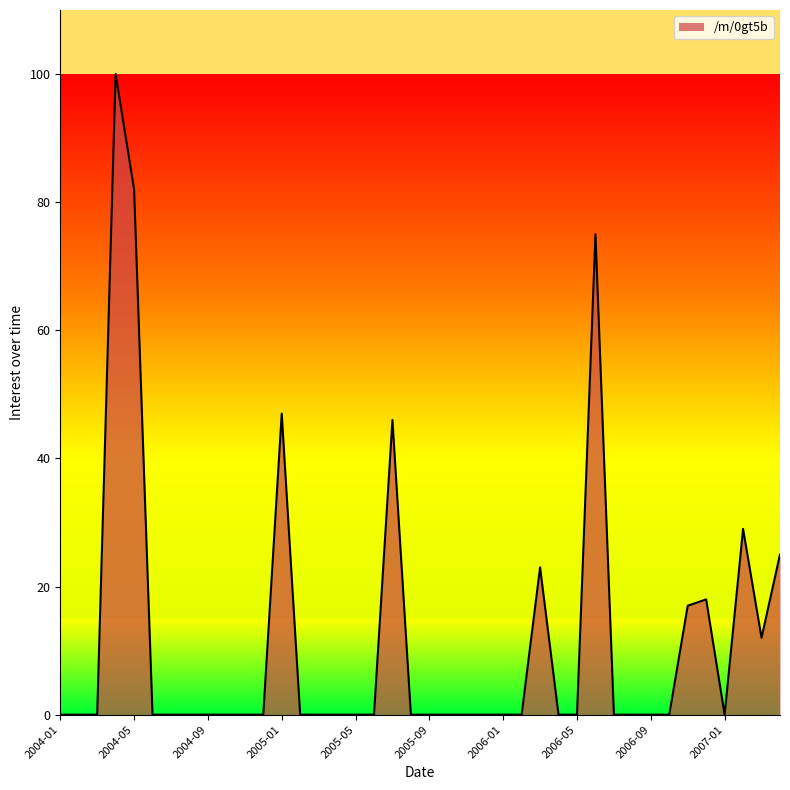

What is the difference between the maximum and minimum values?

100